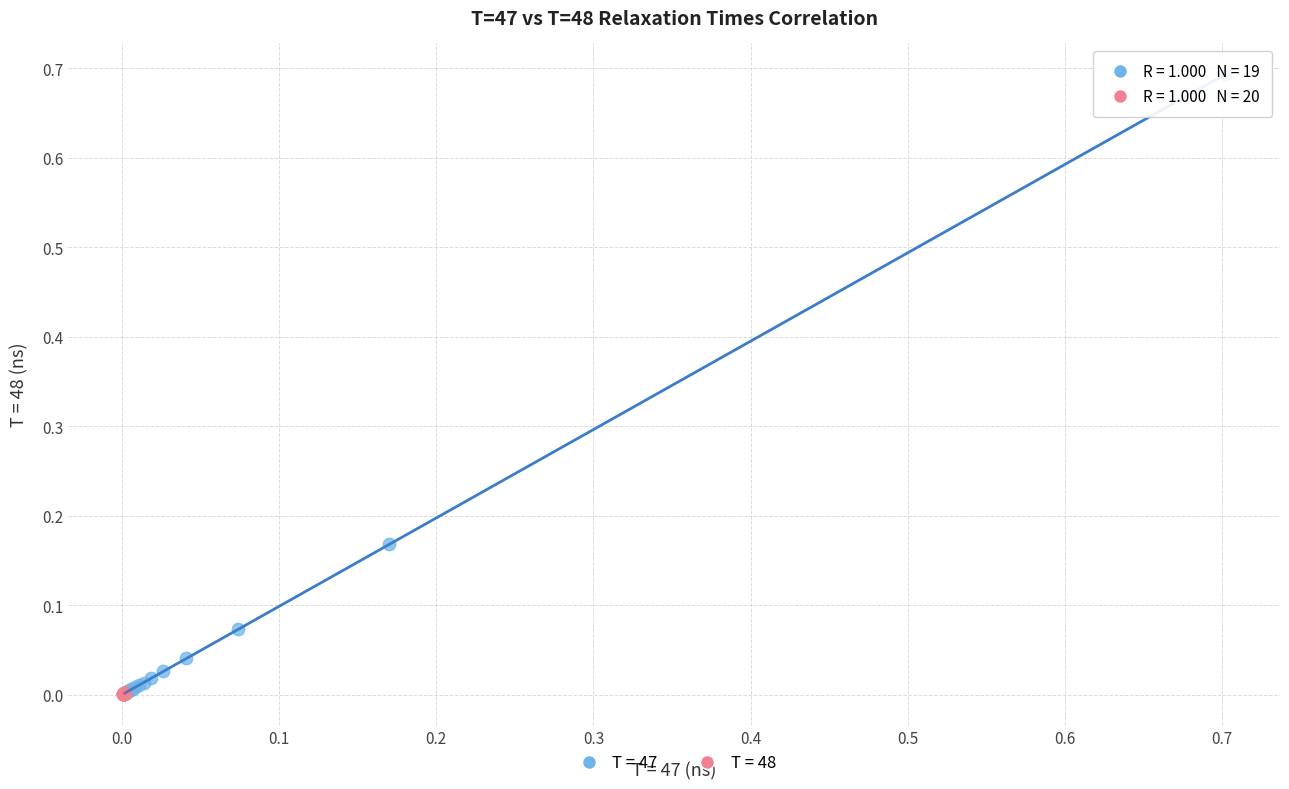

Which series has the largest Y range (max minus min)?

T = 47